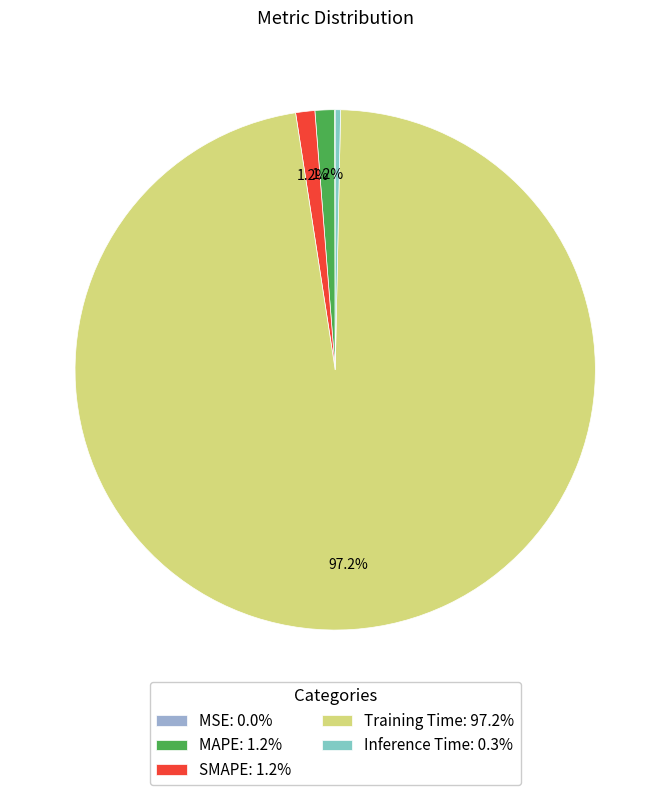

How much of the chart is everything except MAPE?

98.8%